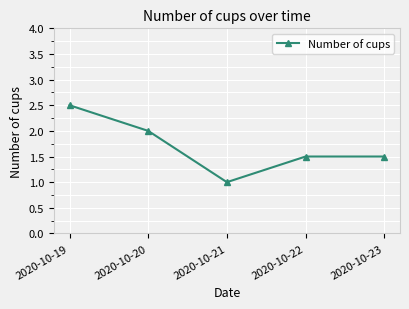

Reading left to right, list all the values displayed in this chart.

2.5	2.0	1.0	1.5	1.5